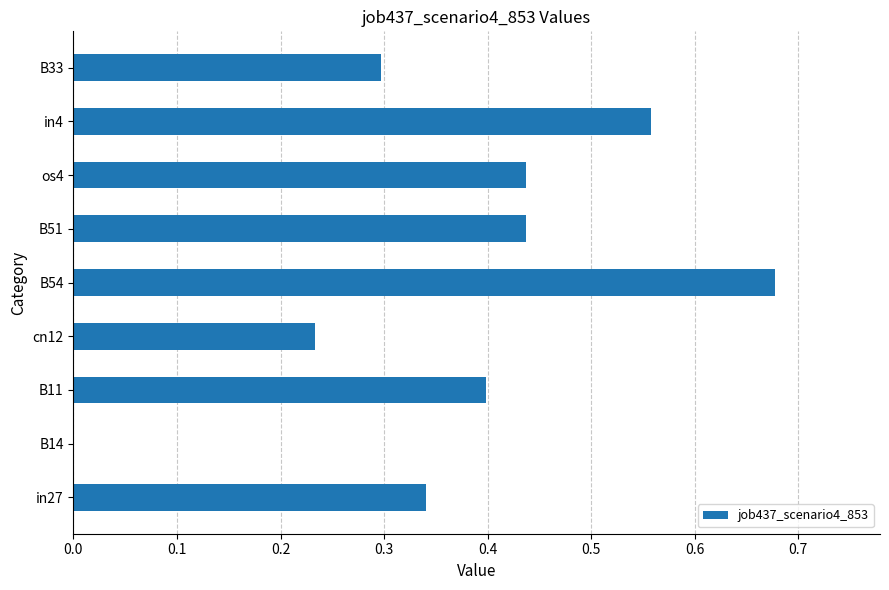

Between in27 and B33, which is larger?

in27